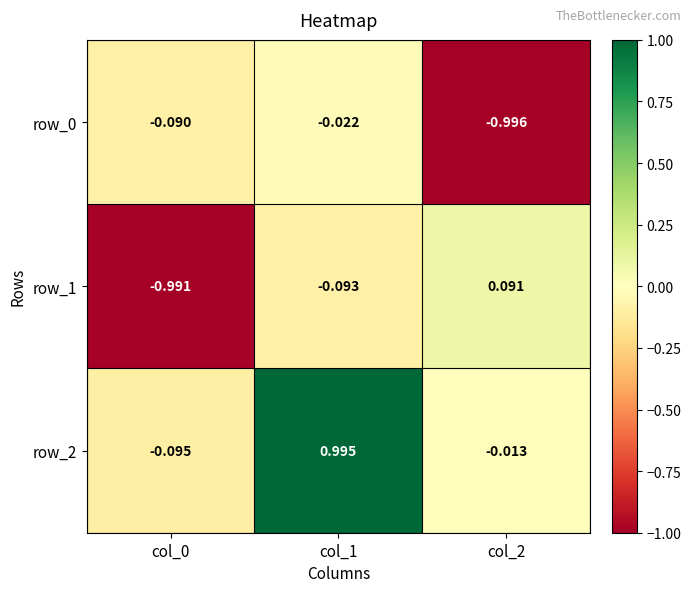

What is the difference between the maximum and minimum values in the row_2 series?

1.1